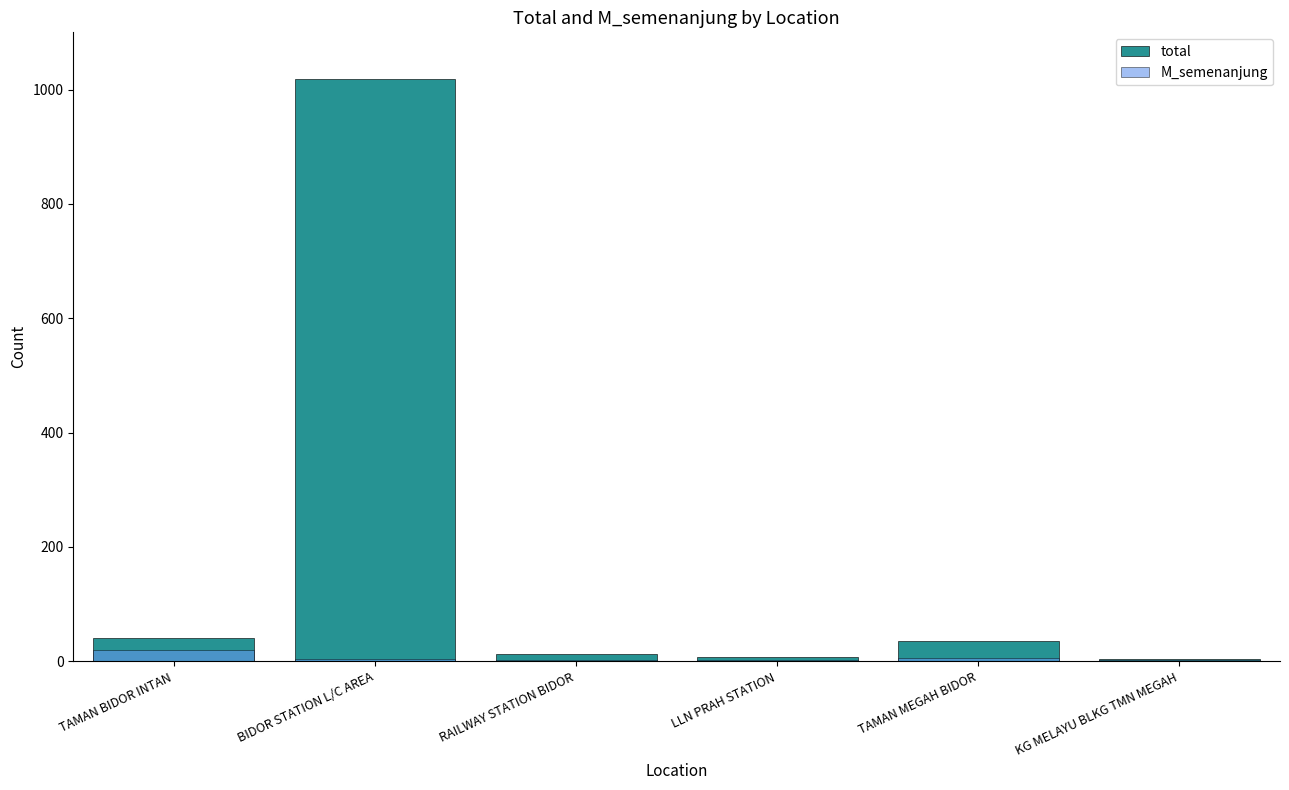

True or false: total has a value of 36 at TAMAN MEGAH BIDOR.

True